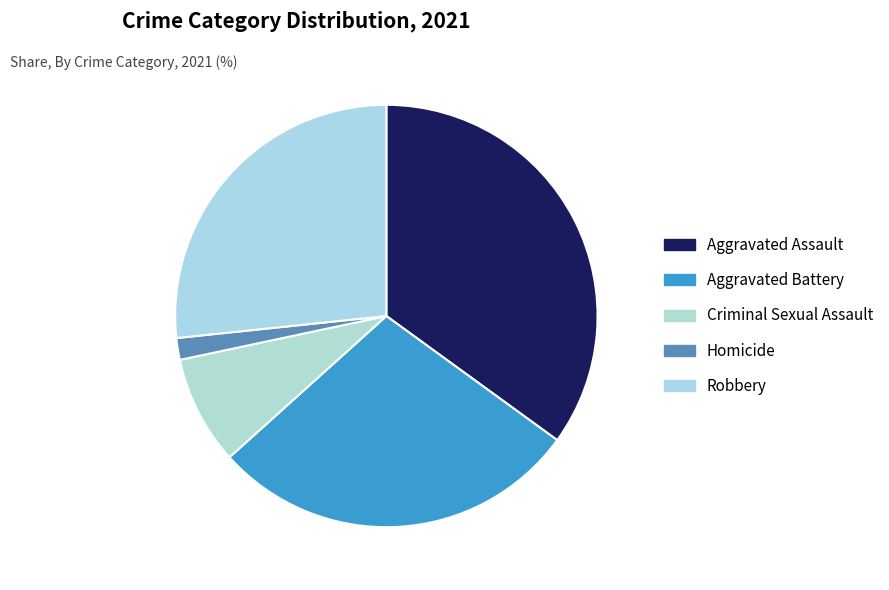

Rank the categories by value from highest to lowest.

Aggravated Assault, Aggravated Battery, Robbery, Criminal Sexual Assault, Homicide